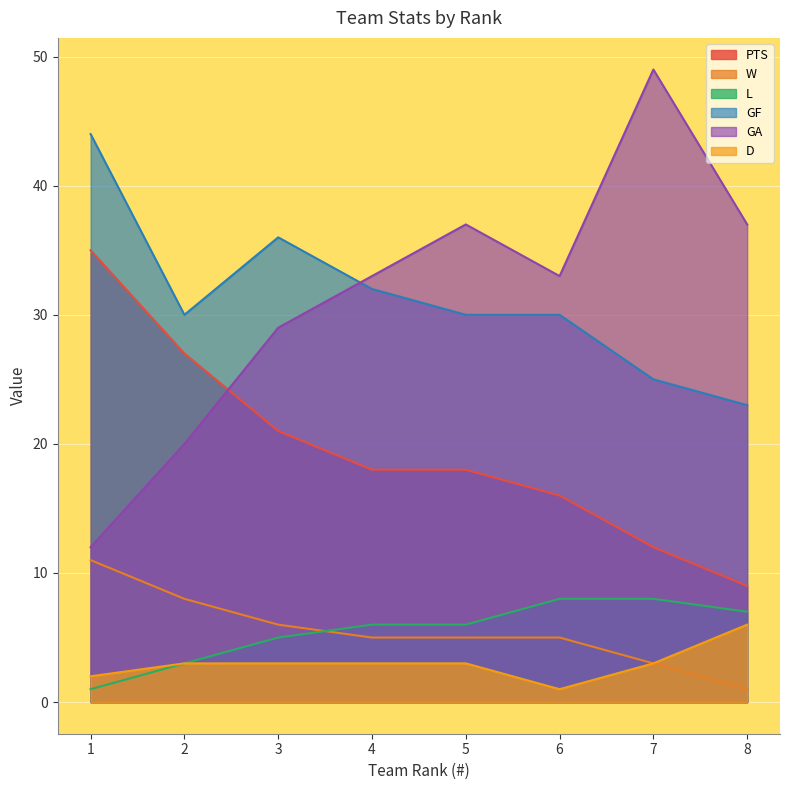

Rank the series by their maximum value, from highest to lowest.

GA, GF, PTS, W, L, D